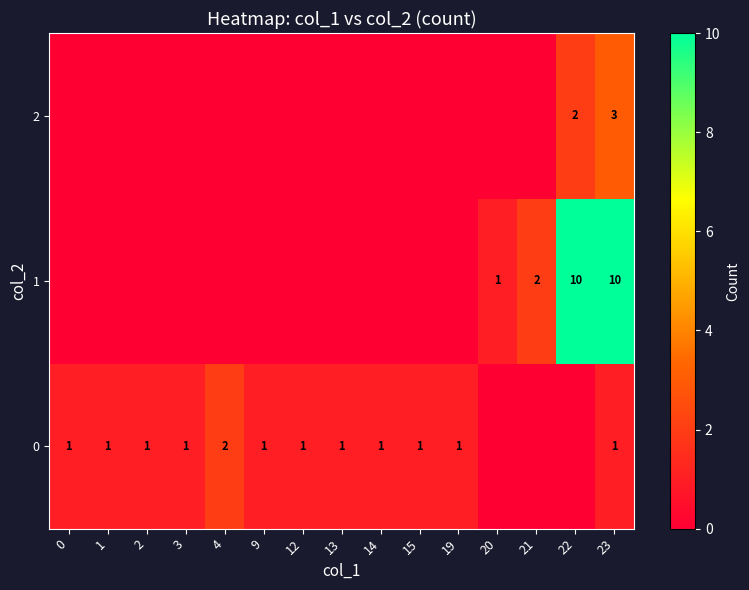

The 0 series shows 1 at 12. True or false?

True